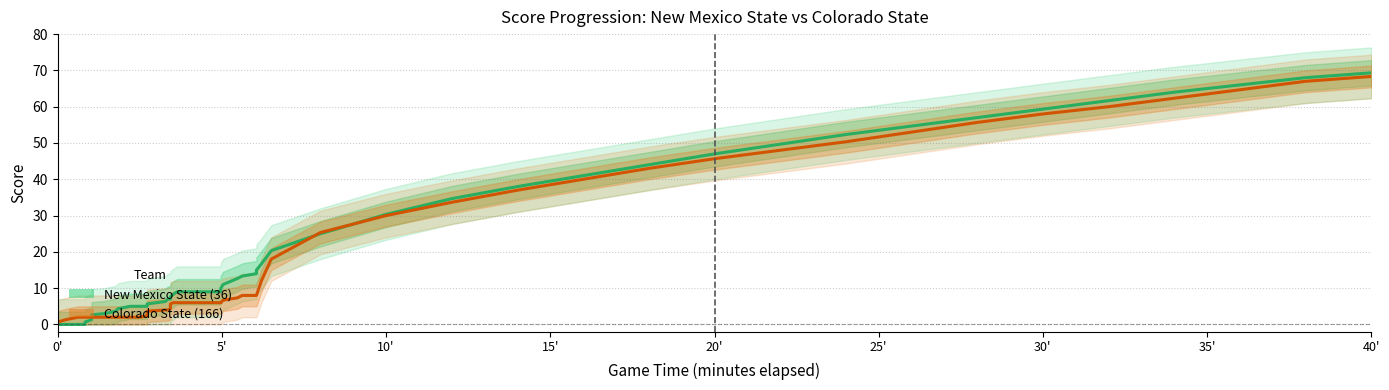

What is the spread (max minus min) of values at 9:00?

1